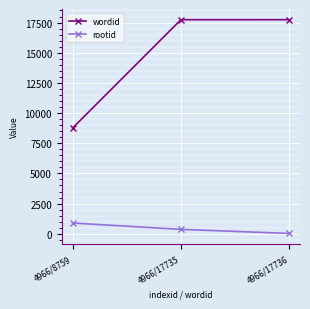

List the series in order of their peak value, highest first.

wordid, rootid